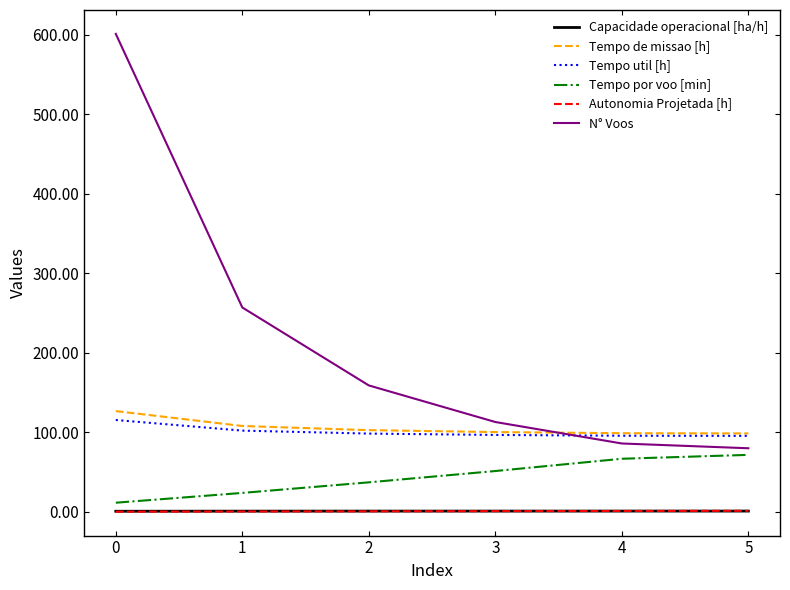

Is it true that N° Voos equals 601.0 at 0?

True